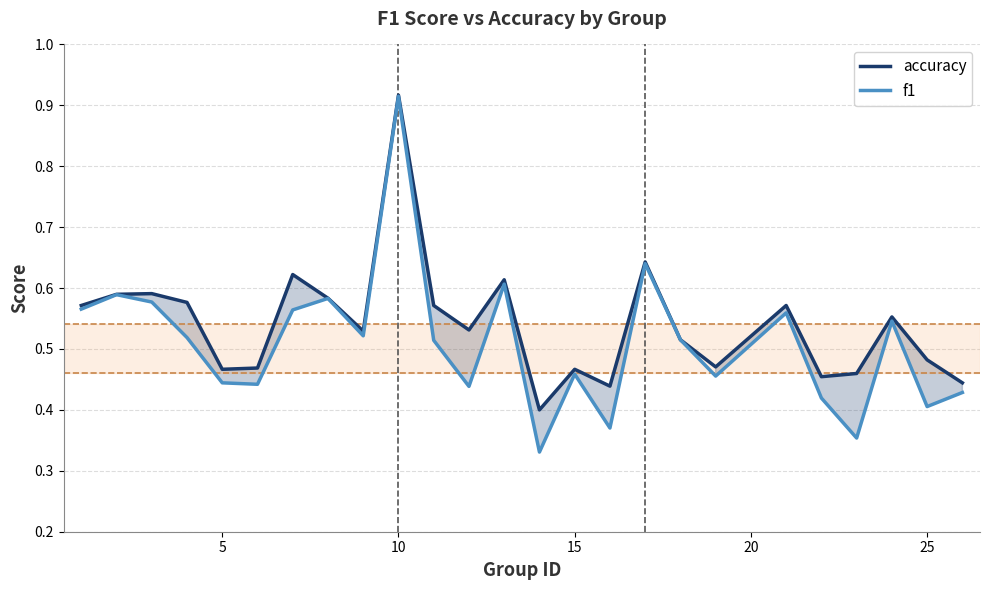

Which series has the largest range (max minus min)?

f1